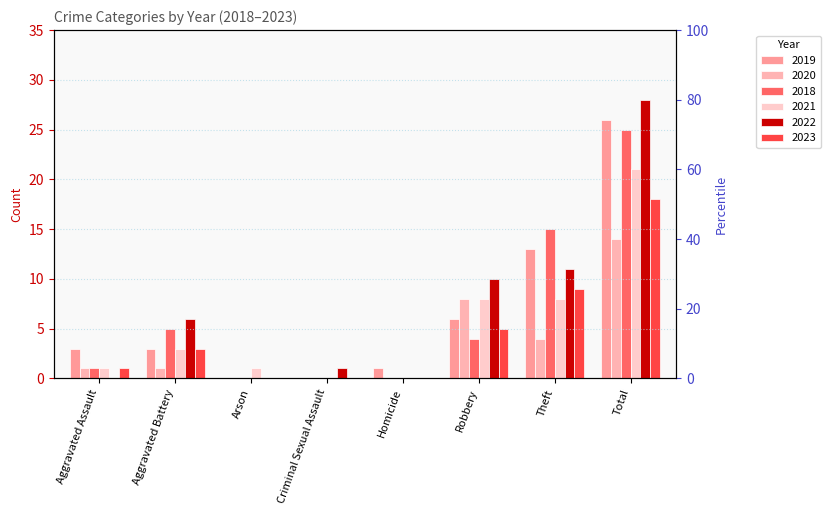

What is the value of the 2019 bar at the 8th from the left?

26